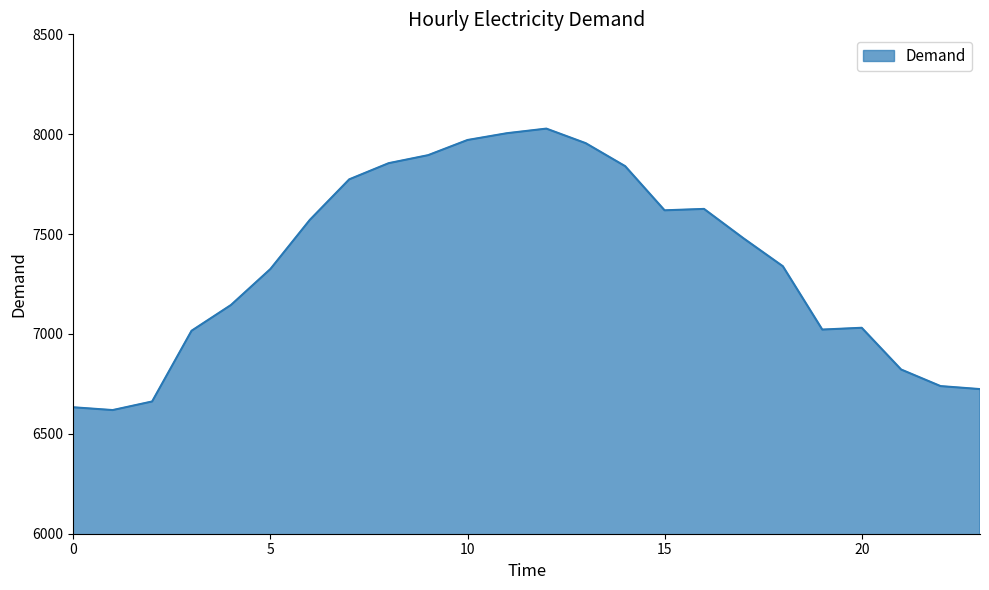

What is the minimum value shown in the chart?

6619